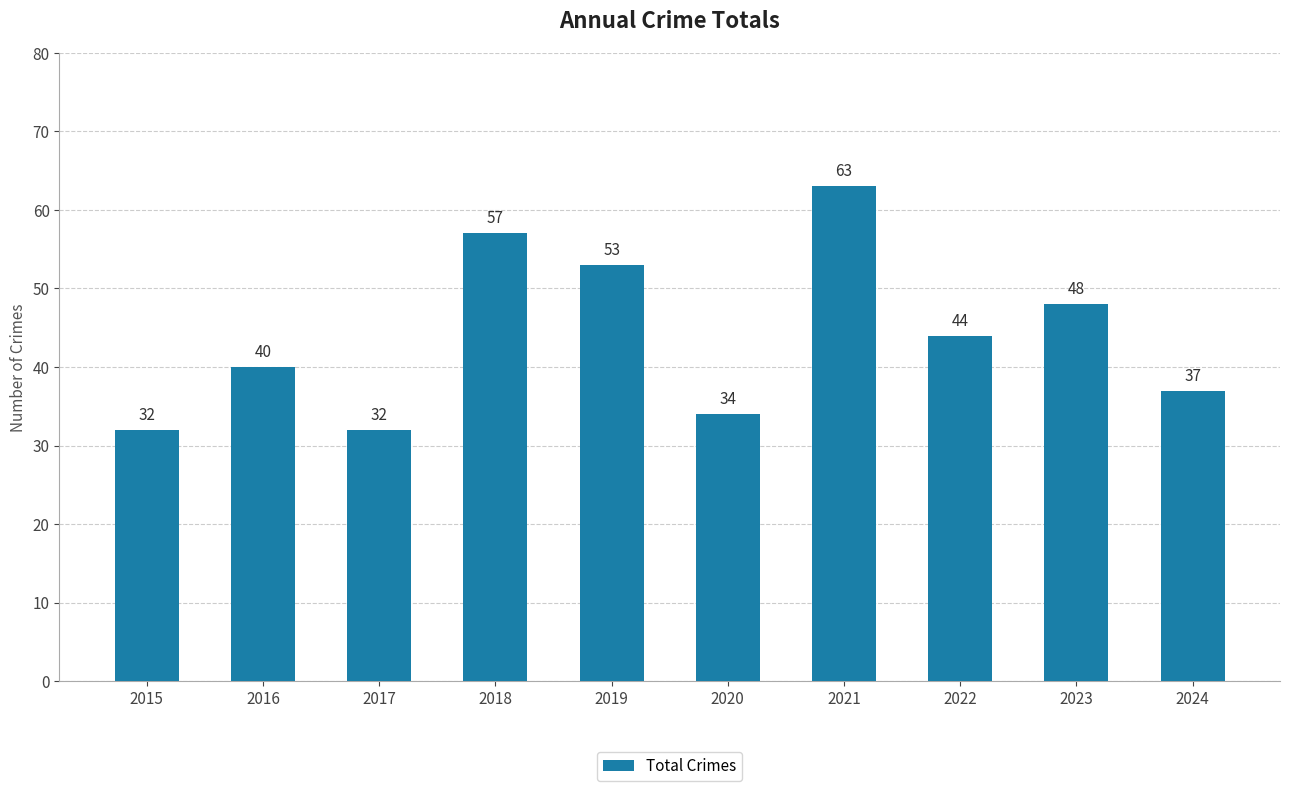

Is it true that the value at 2017 is 32?

True